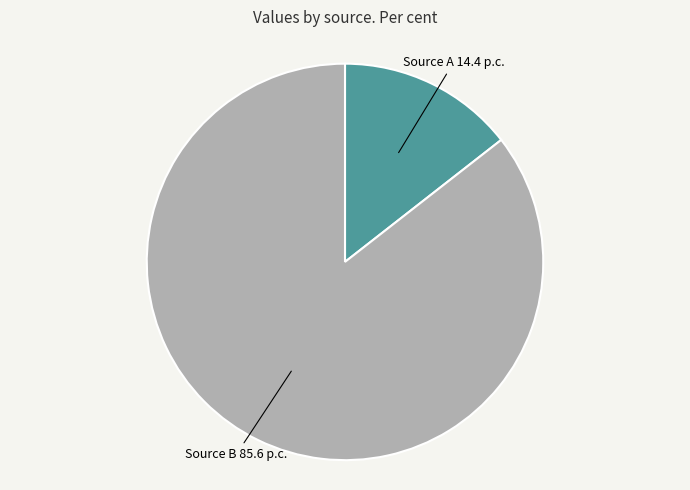

Is the sum of Source B and Source A greater than half?

Yes